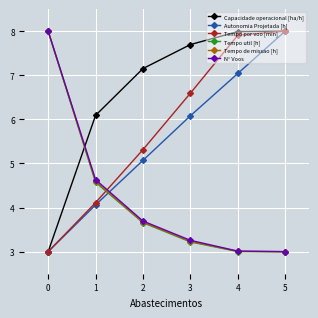

Where do Autonomia Projetada [h] and Tempo de missao [h] first cross each other?

1 and 2